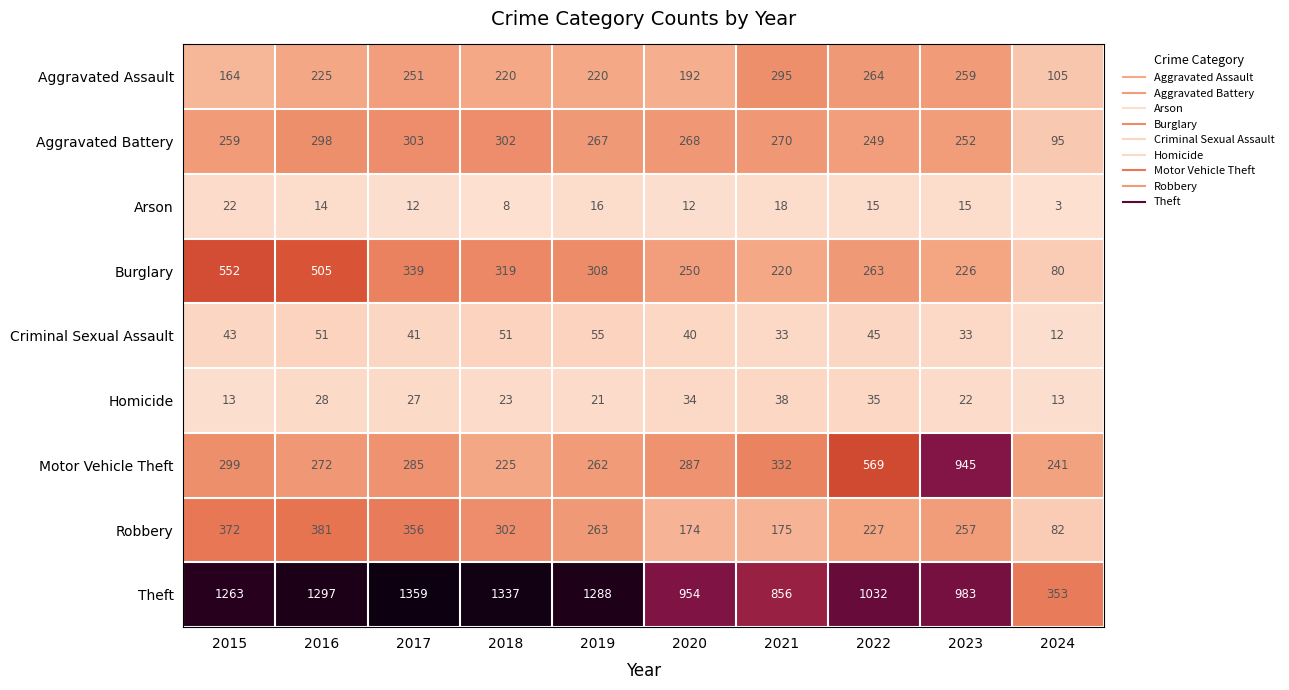

Which series has the largest total across all categories?

Theft